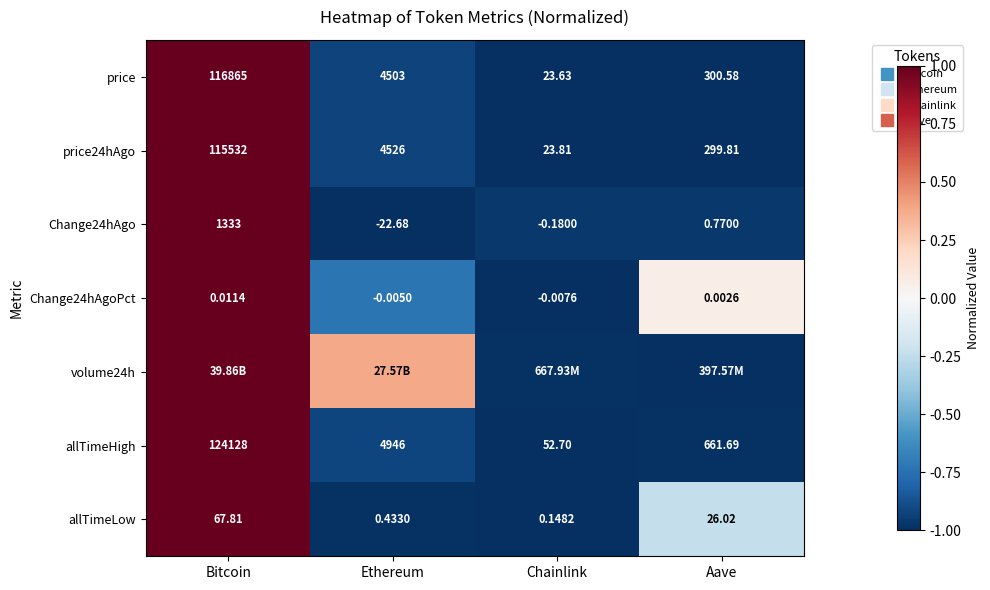

What is the sum of all allTimeLow values?

-1.2